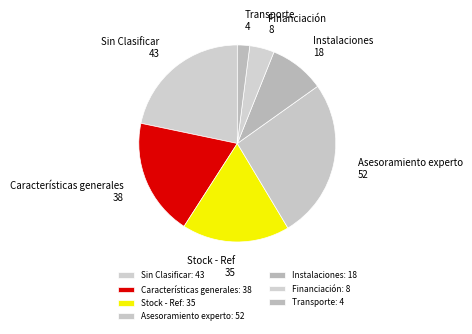

Is it true that Asesoramiento experto is 26% of the pie?

True